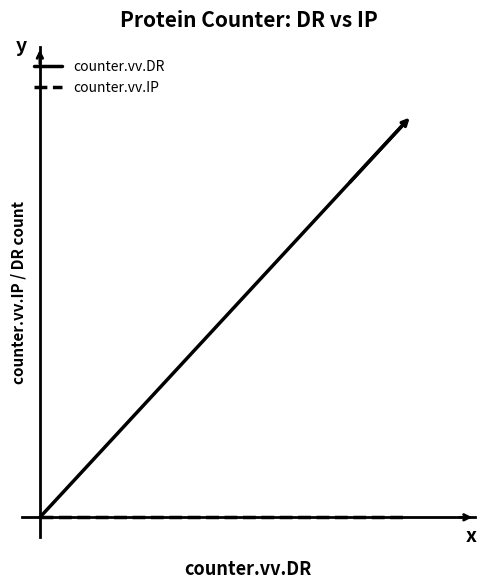

What are all the series names shown in the legend?

counter.vv.DR, counter.vv.IP